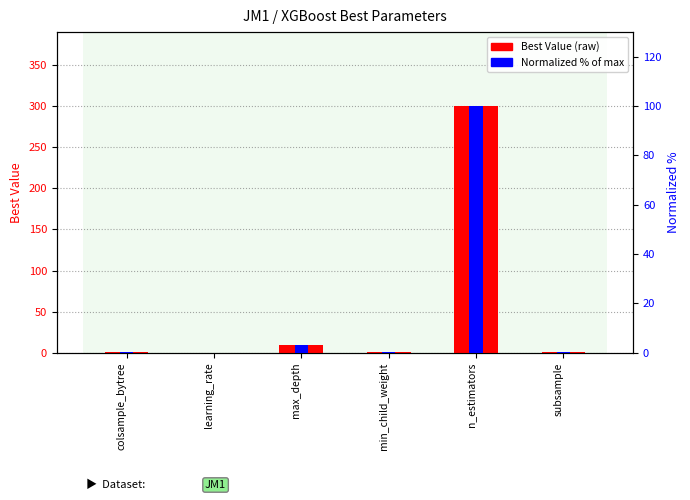

Which series has the largest total across all categories?

Best Value (raw)